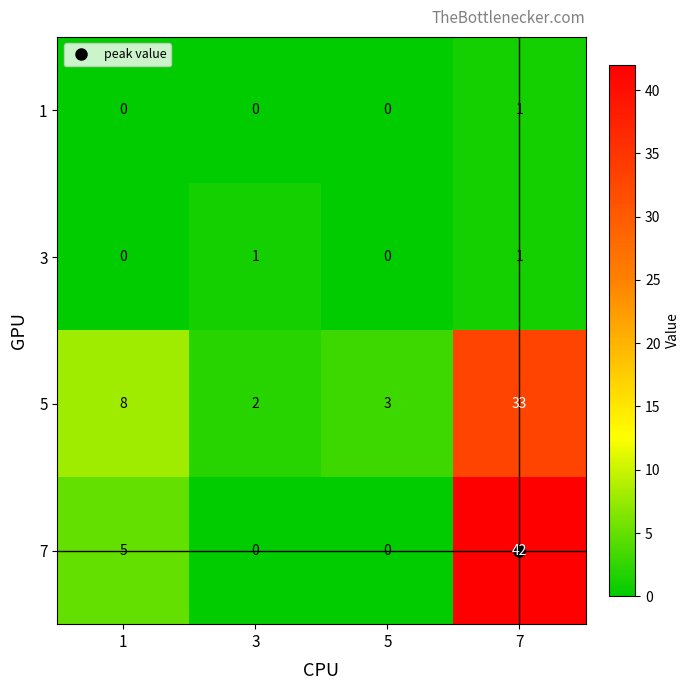

How many series are shown in this chart?

4